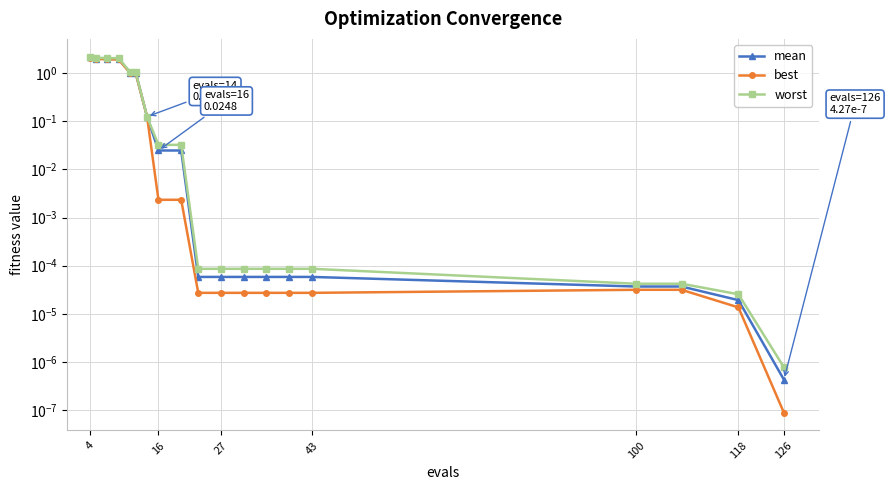

Which category has the highest value in the worst series?

4